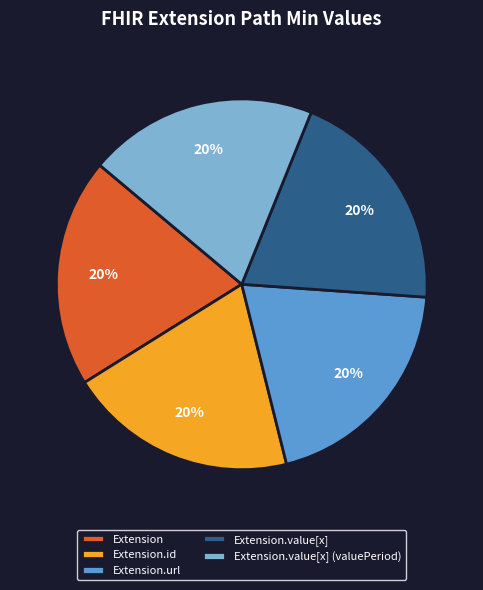

Does any single category account for the majority?

No